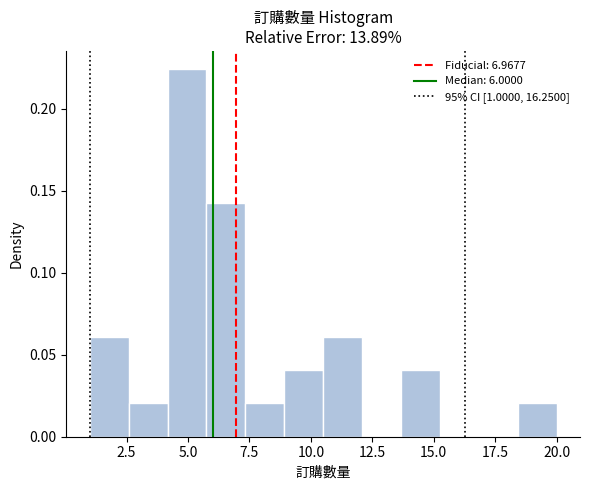

Read against the x-axis, roughly where is the centre of the tallest bar?

5.0